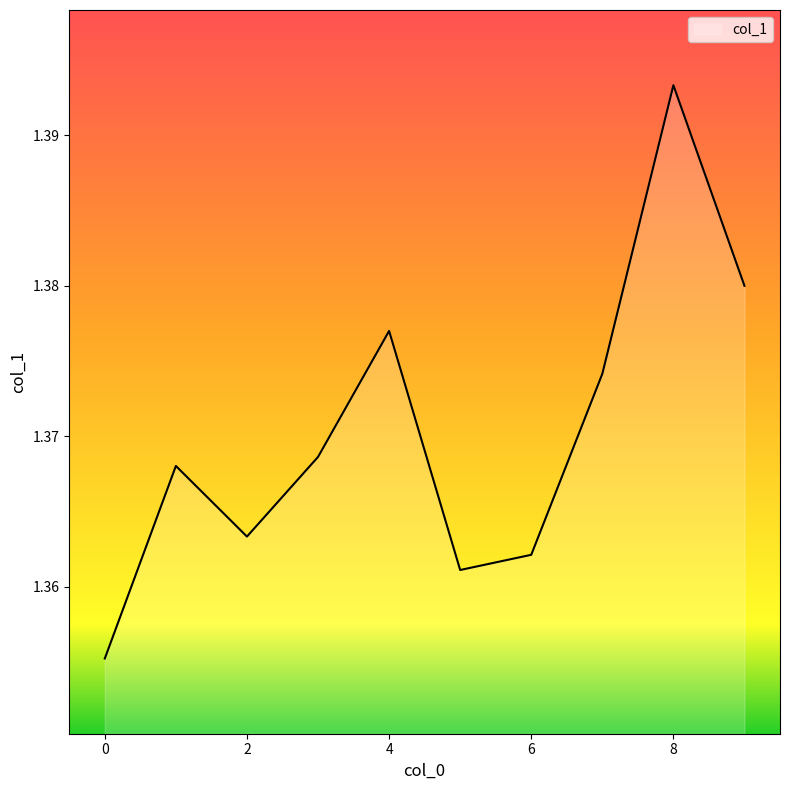

How many lines are shown in the chart?

1